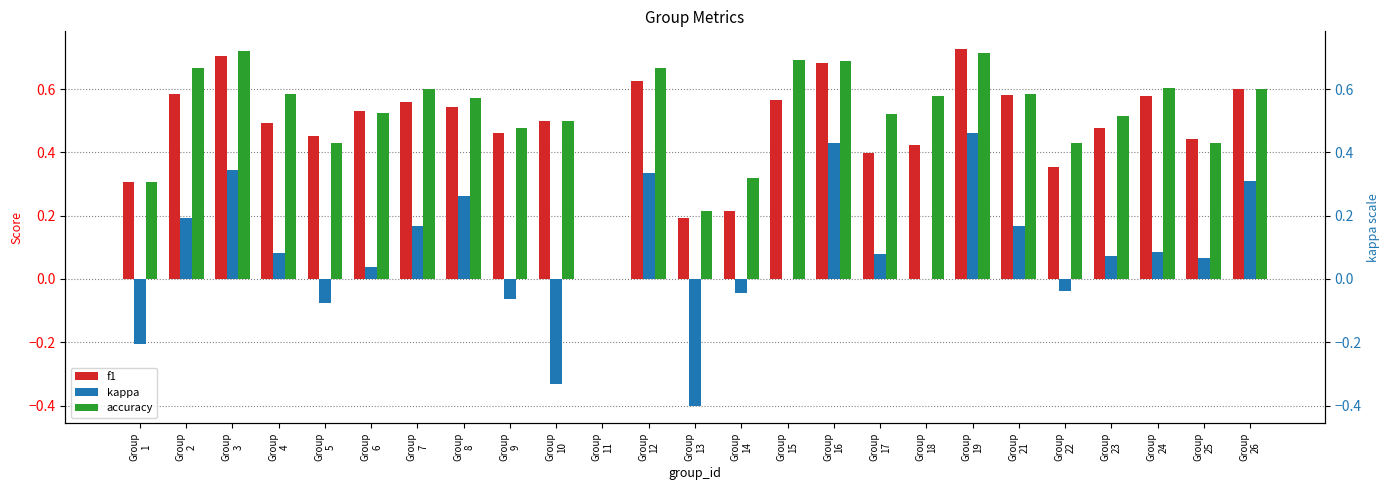

How many data points in accuracy are above 0?

24